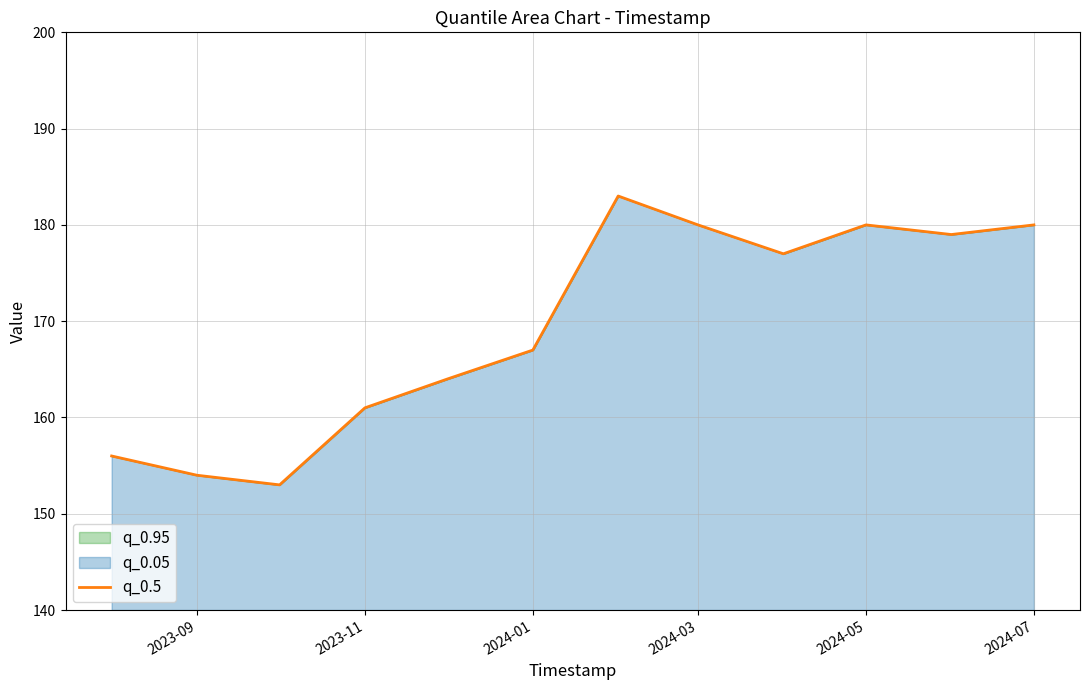

What is the change in value from 2023-09 to 2024-05?

+26